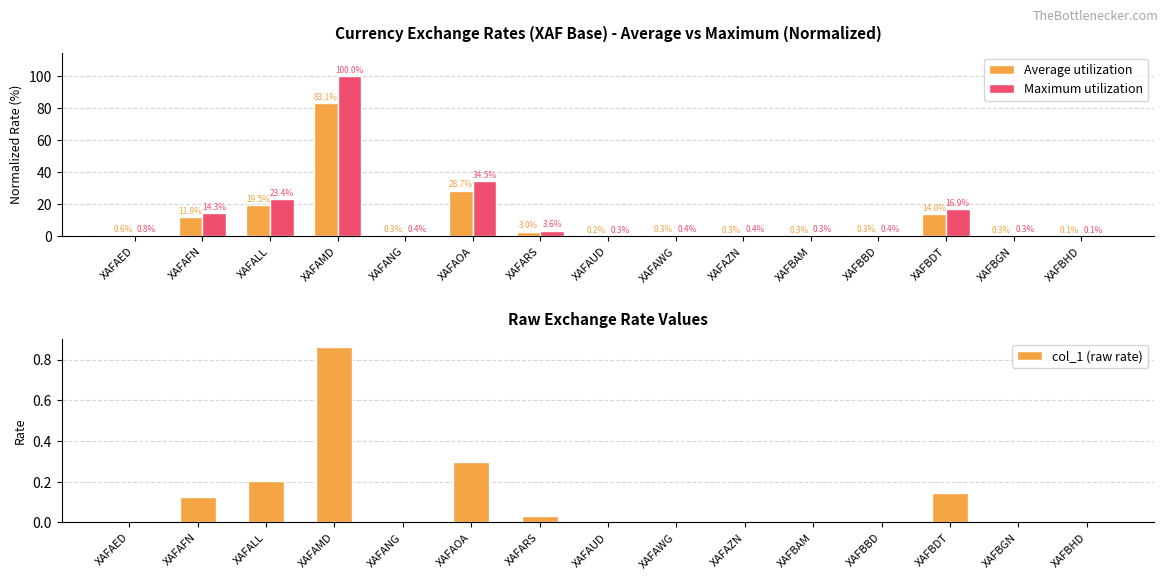

What is the maximum value shown in the chart?

100.0